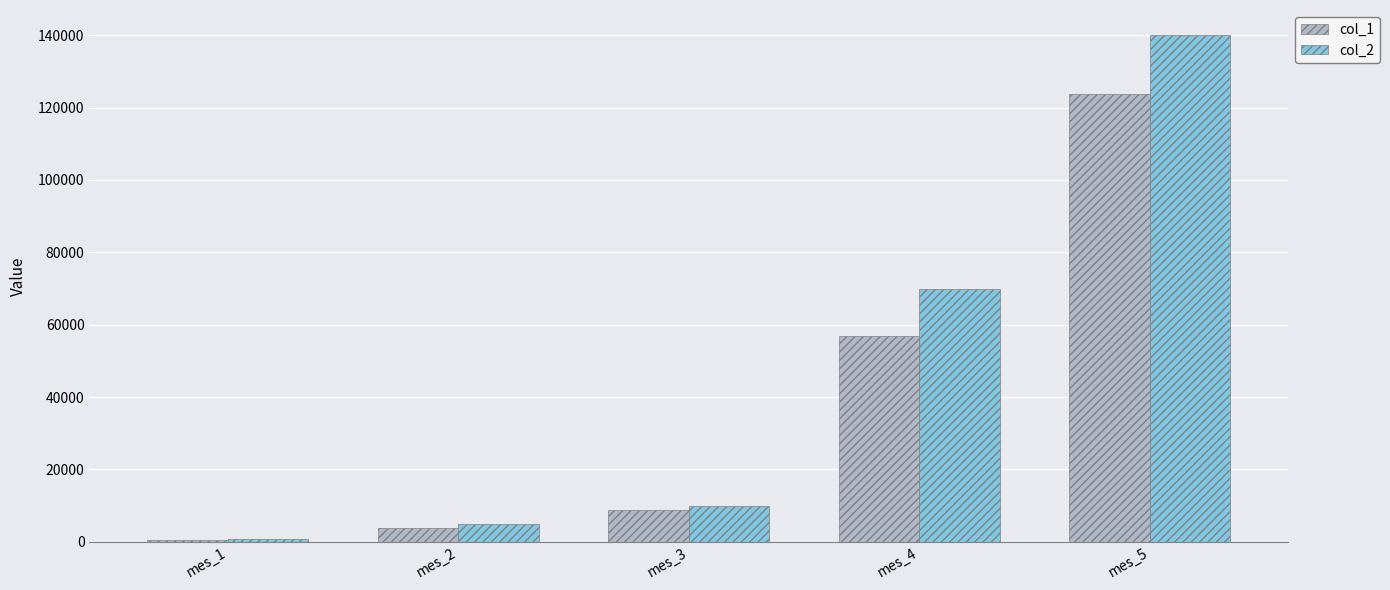

True or false: col_1 has a value of 90190 at mes_4.

False